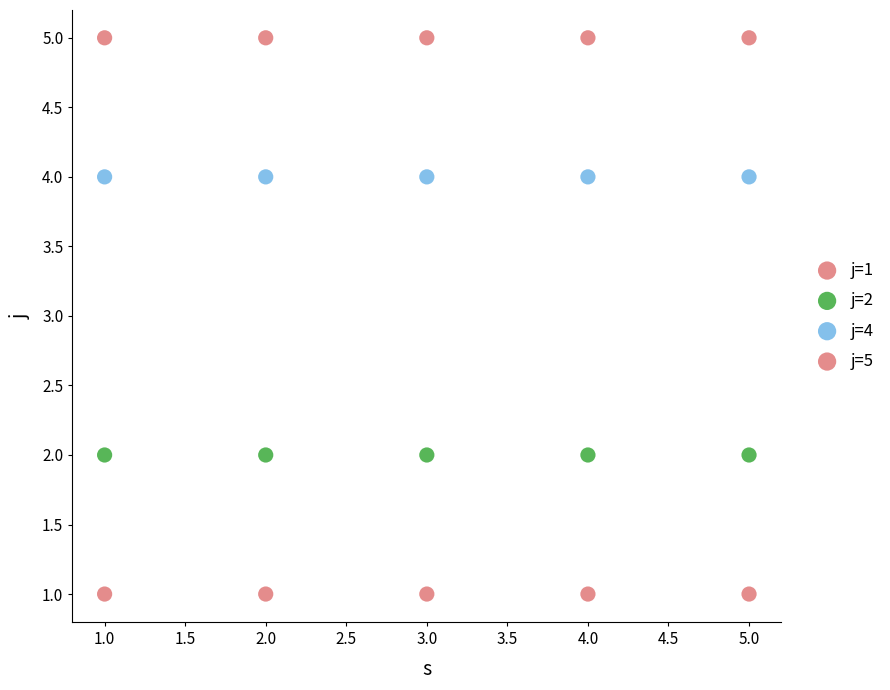

Count the number of points in this scatter plot.

20